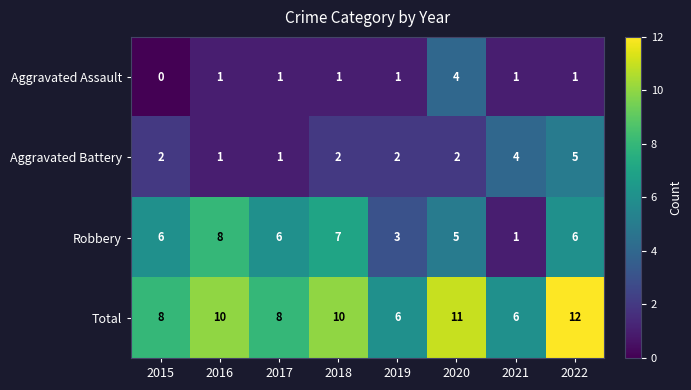

Which series has the largest total across all categories?

Total